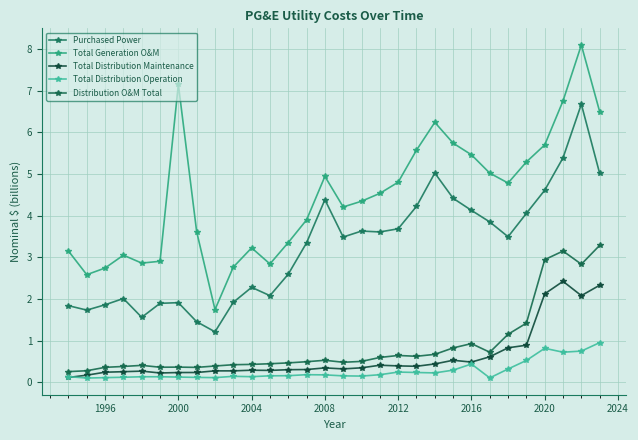

True or false: Purchased Power has more than 1 points higher than both neighbors.

True